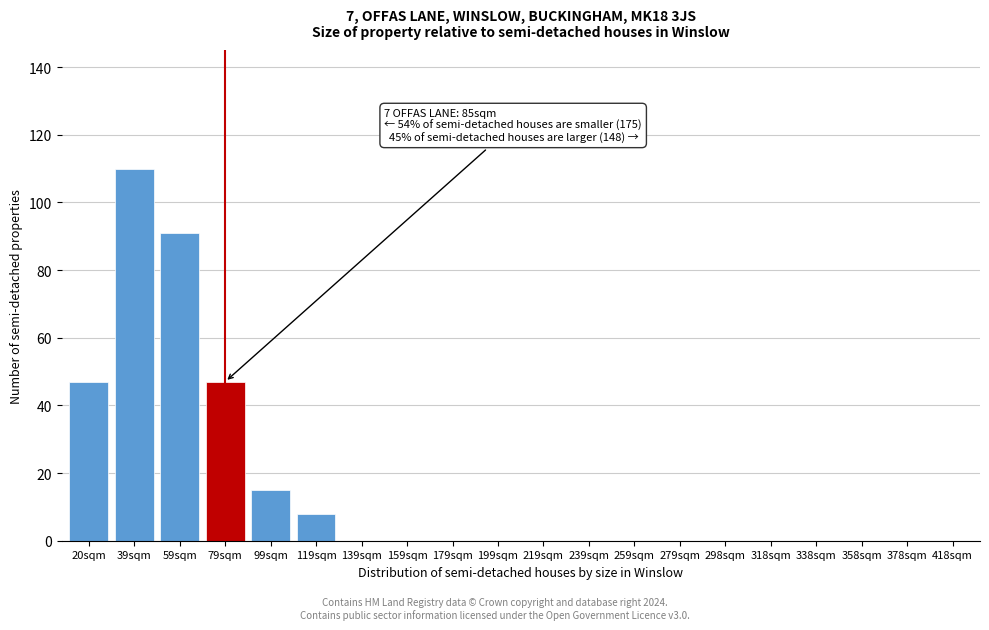

Reading left to right, extract all data points from this chart.

20sqm=47	39sqm=110	59sqm=91	79sqm=47	99sqm=15	119sqm=8	139sqm=0	159sqm=0	179sqm=0	199sqm=0	219sqm=0	239sqm=0	259sqm=0	279sqm=0	298sqm=0	318sqm=0	338sqm=0	358sqm=0	378sqm=0	418sqm=0